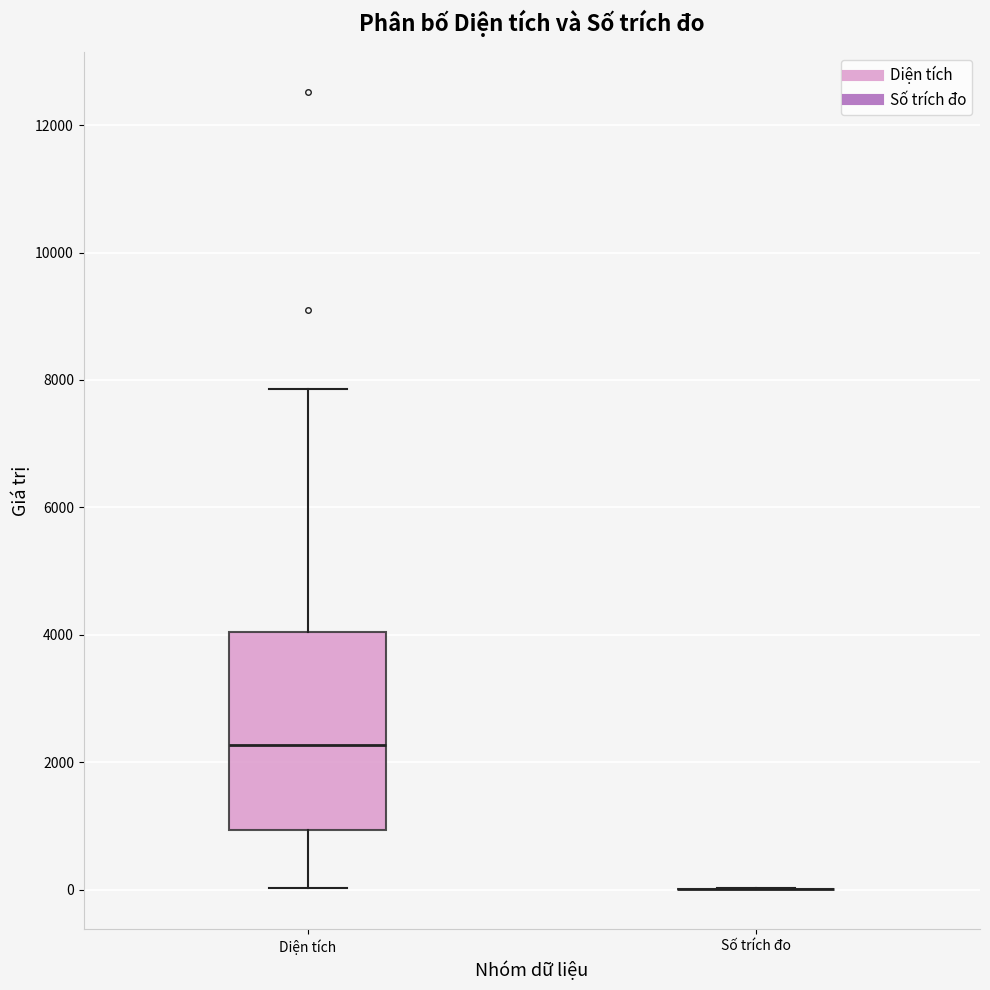

Reading left to right, transcribe this box plot: for each box, give where its median line is, the range the box spans, and where its two whiskers end, as read against the y-axis. The values are not printed on the chart, so give them approximately, as read against the axis.

Diện tích: median 2200, box 1000 to 4000, whiskers 0 to 7800
Số trích đo: box collapsed to a line at 0, whiskers 0 to 0